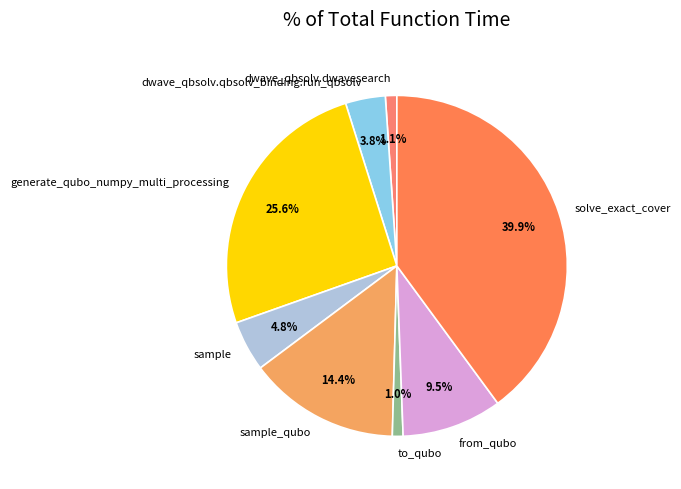

Is there a majority slice in this chart?

No